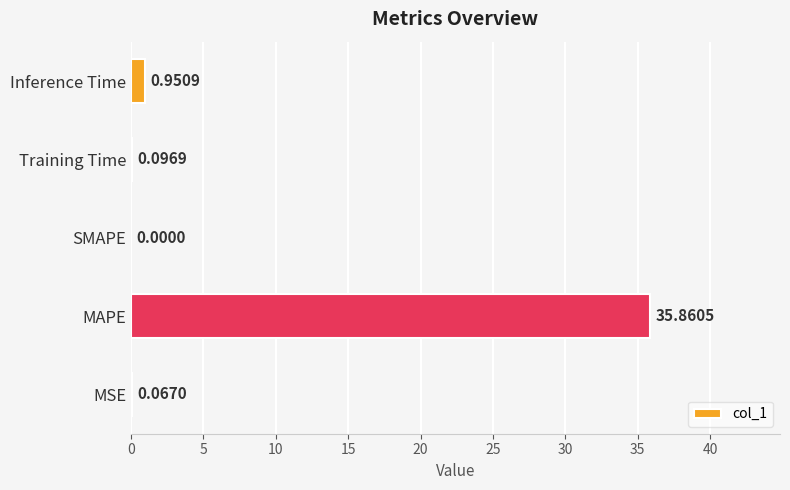

Which has a higher value, Training Time or MSE?

Training Time